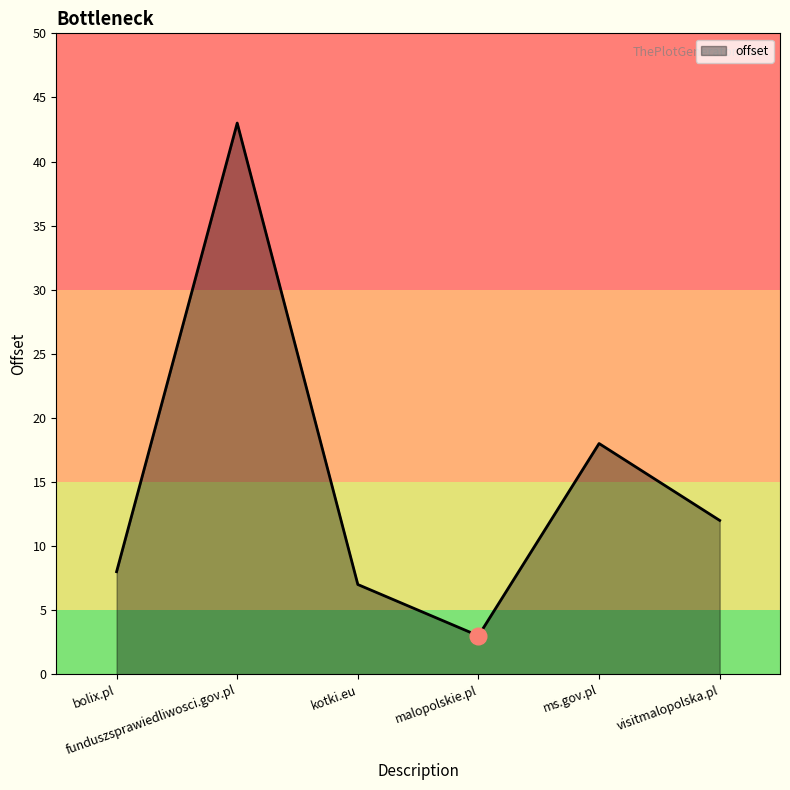

Reading left to right, transcribe all the data shown in this chart.

8	43	7	3	18	12